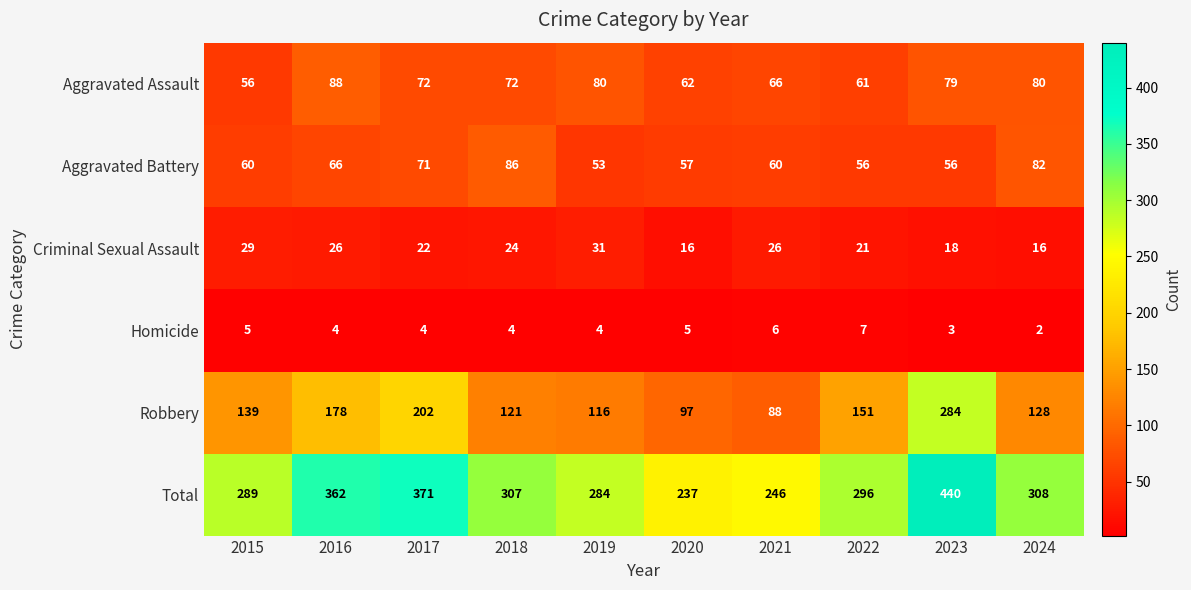

Where is Robbery nearest to the value 186?

2016